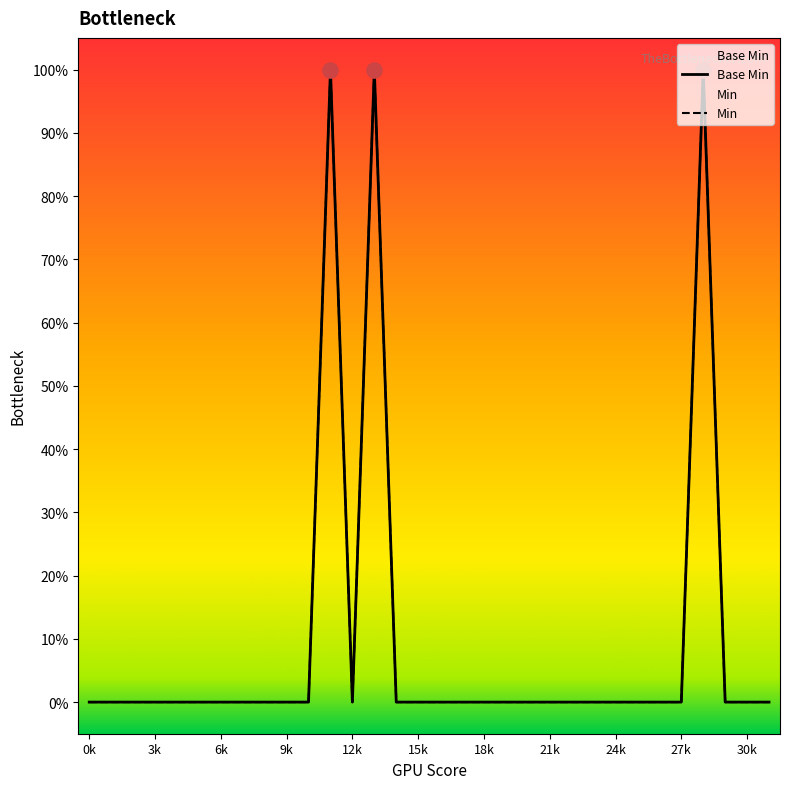

What is the change in value from 1 to 0?

-1